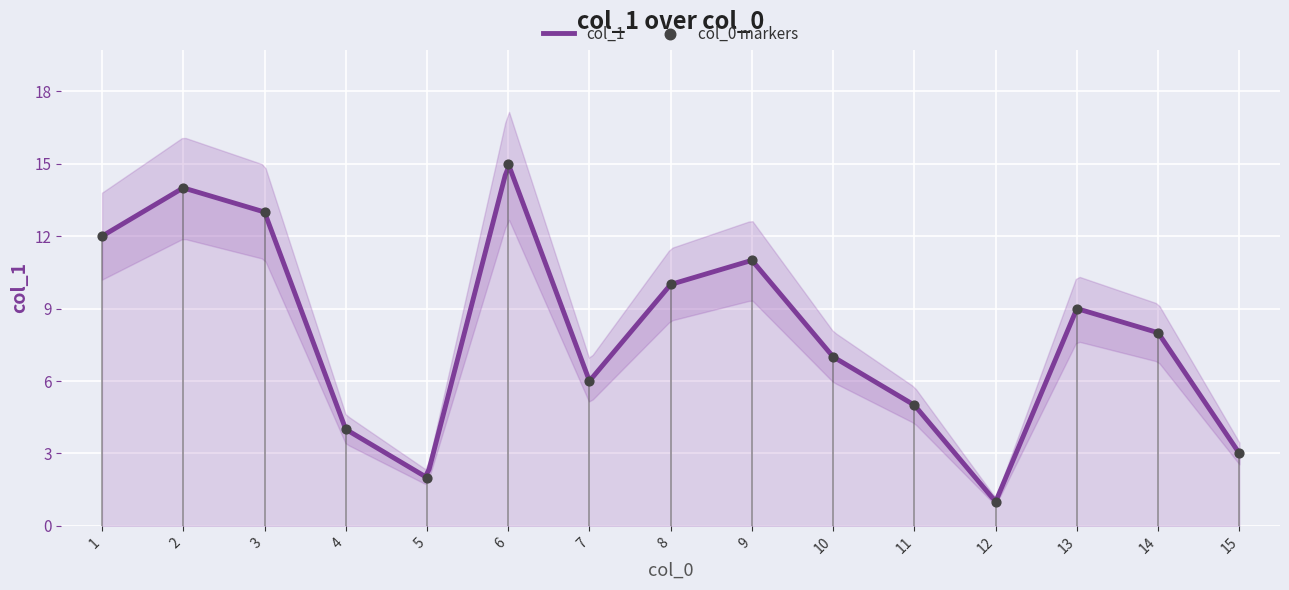

What is the ratio of the value at 10 to the value at 13?

0.8